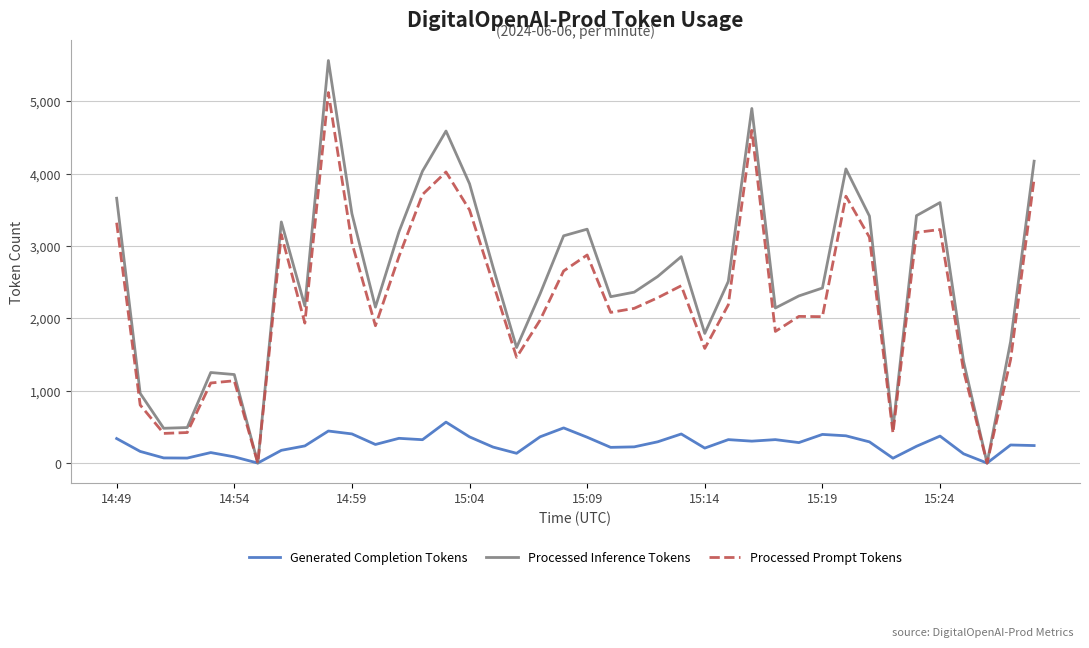

What is the greatest value displayed?

5566